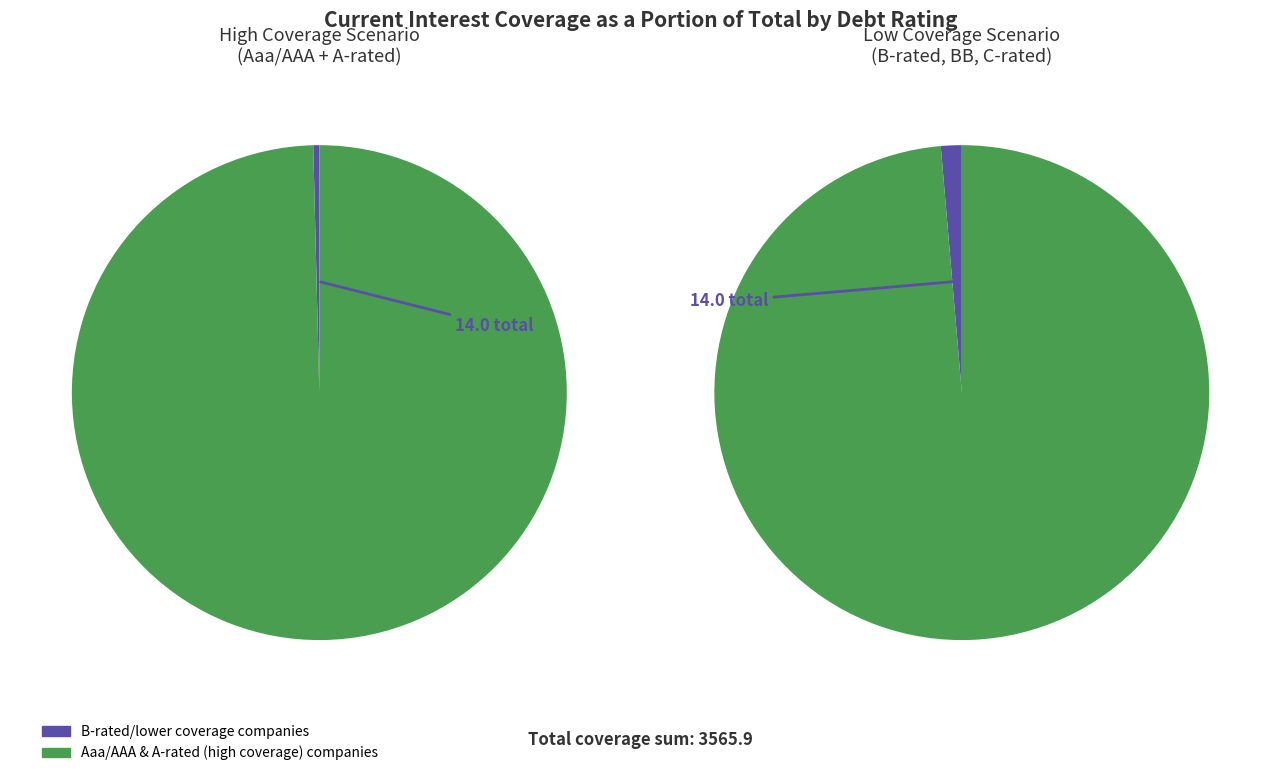

Which slice is the largest?

Aaa/AAA